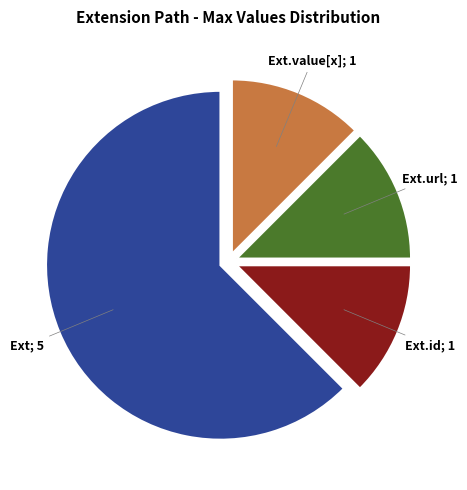

Is there any slice that represents more than half of the pie?

Yes